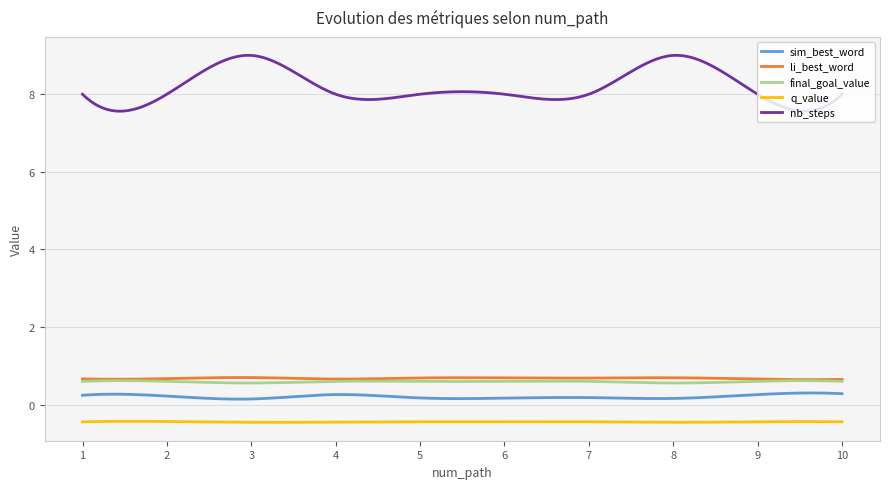

True or false: li_best_word has more than 2 interior local peaks.

True